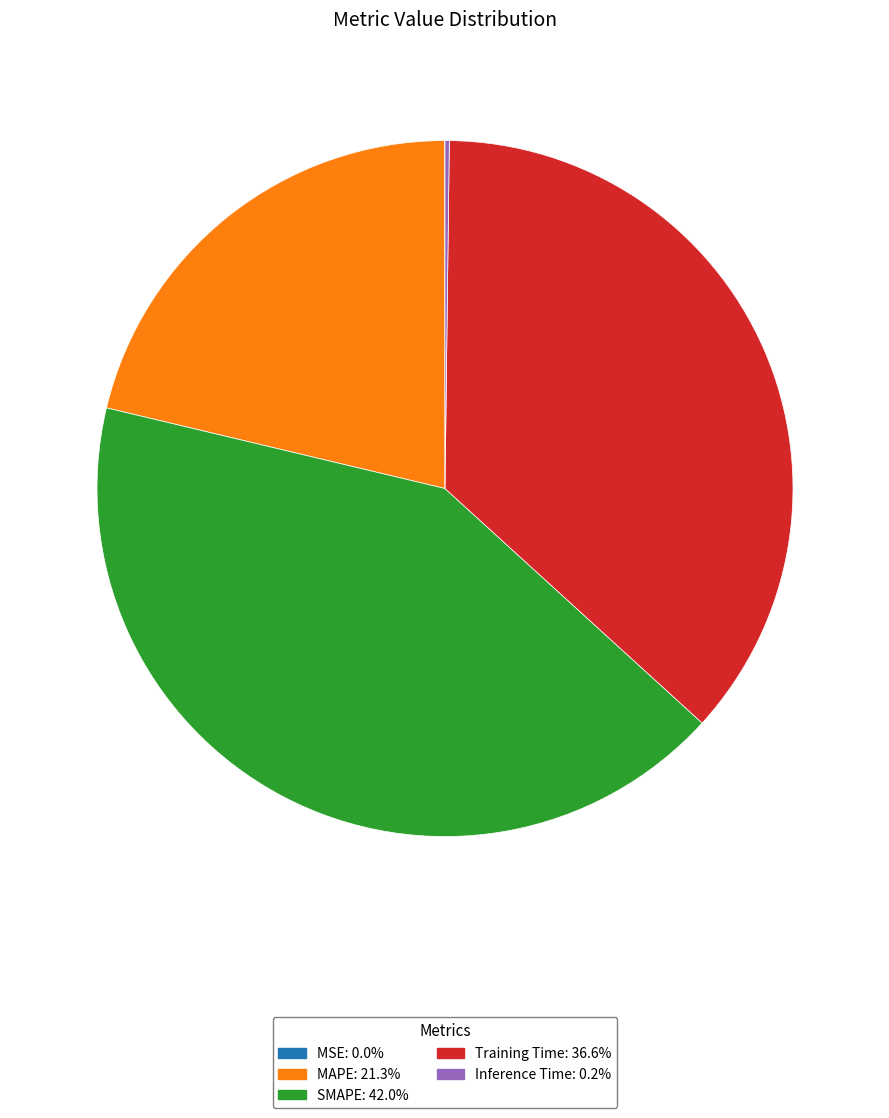

Does any single category account for the majority?

No